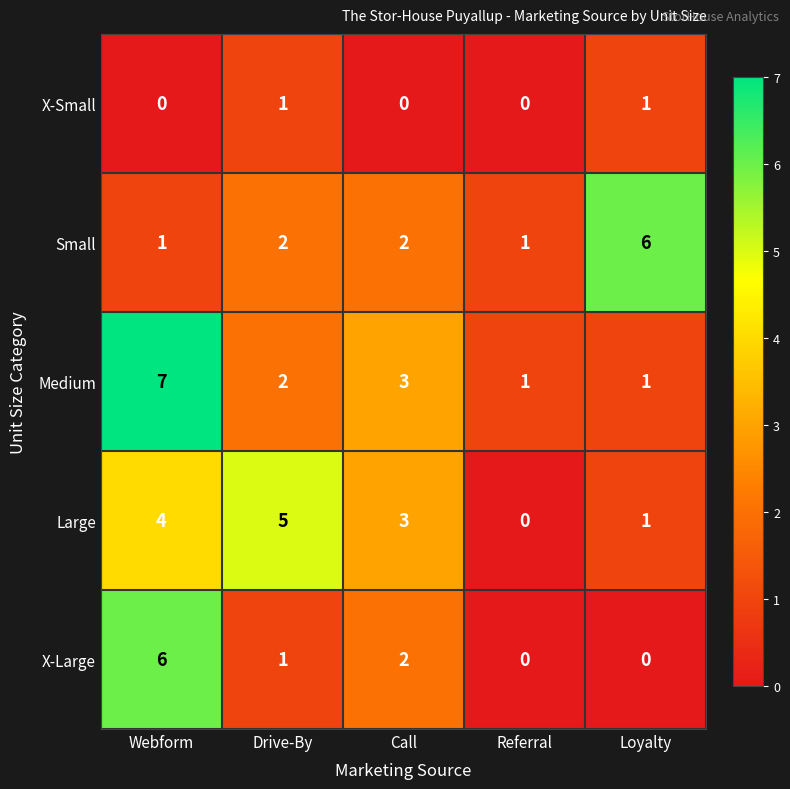

What is the total value across all series at Webform?

18